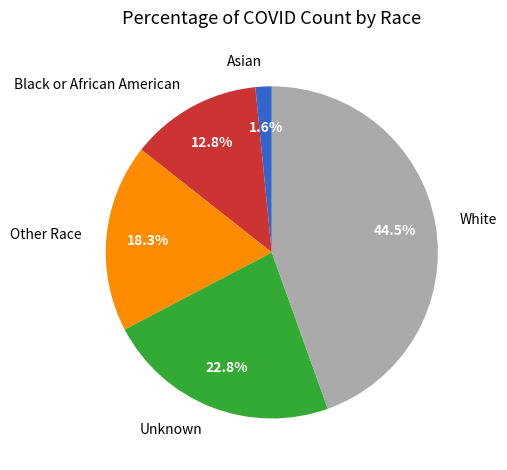

How many slices are in this pie chart?

5